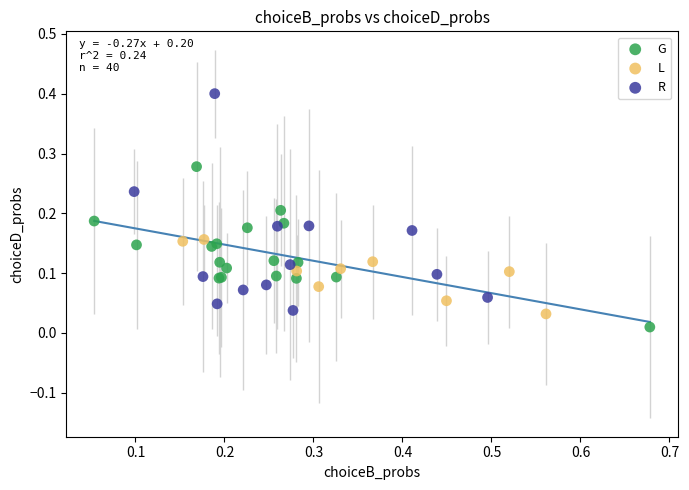

Which series reaches the maximum Y coordinate?

R